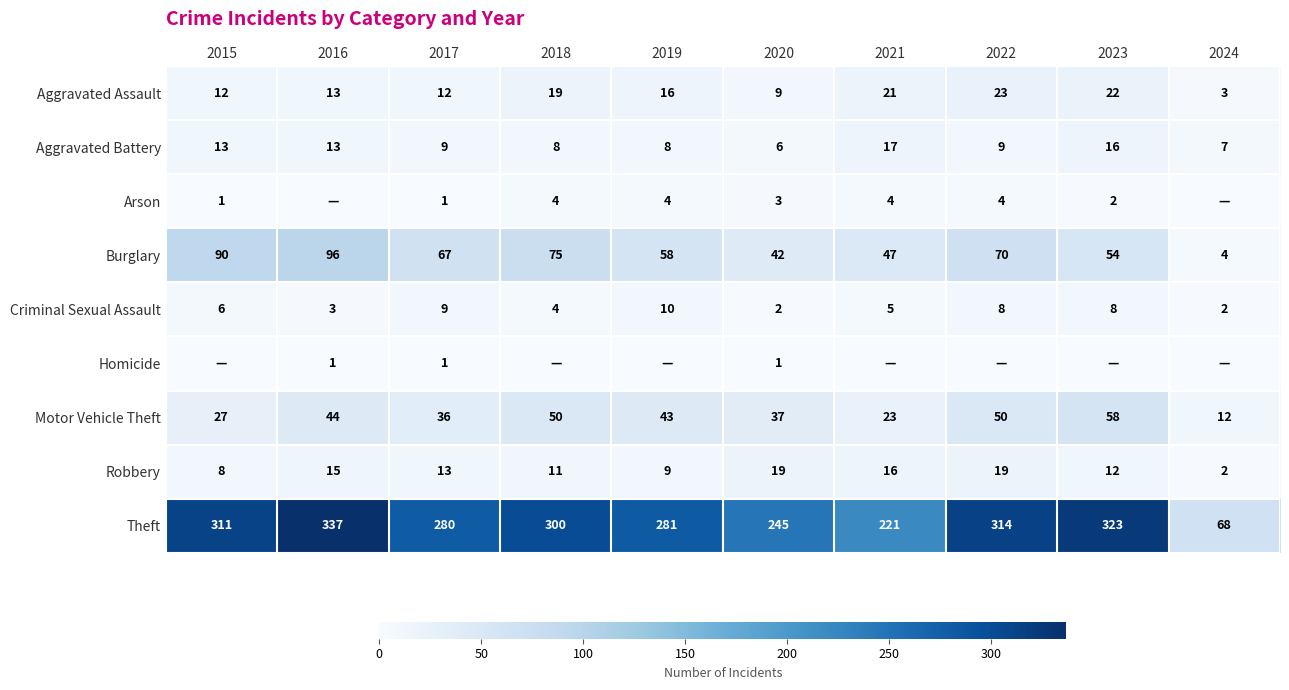

What is the sum of all Motor Vehicle Theft values?

380